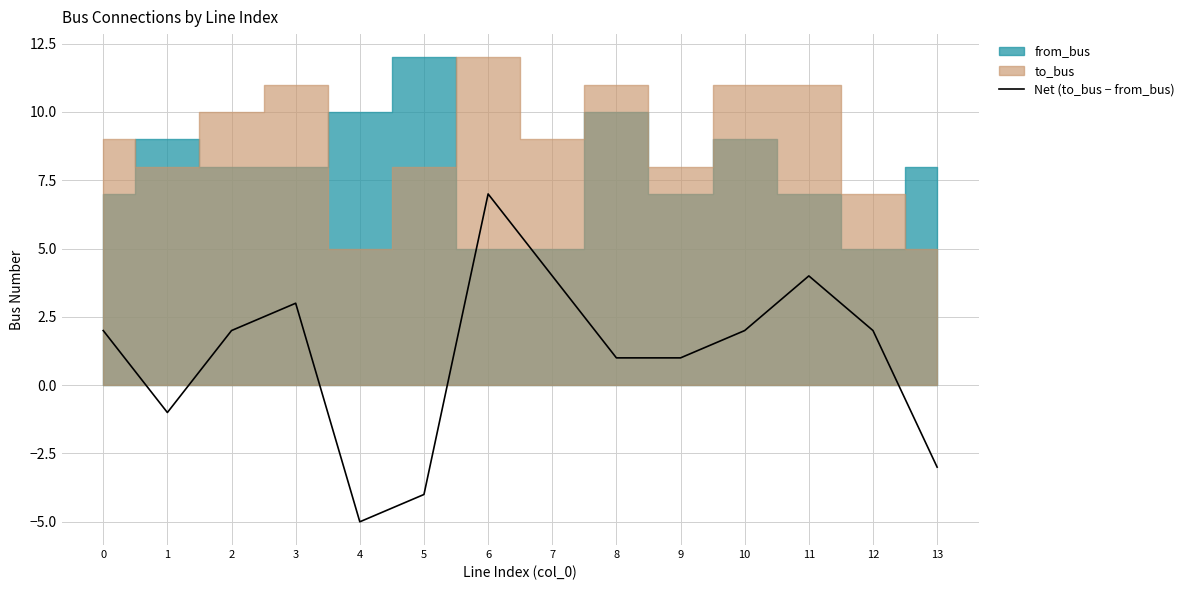

What is the highest value of the Net (to_bus − from_bus) series?

7